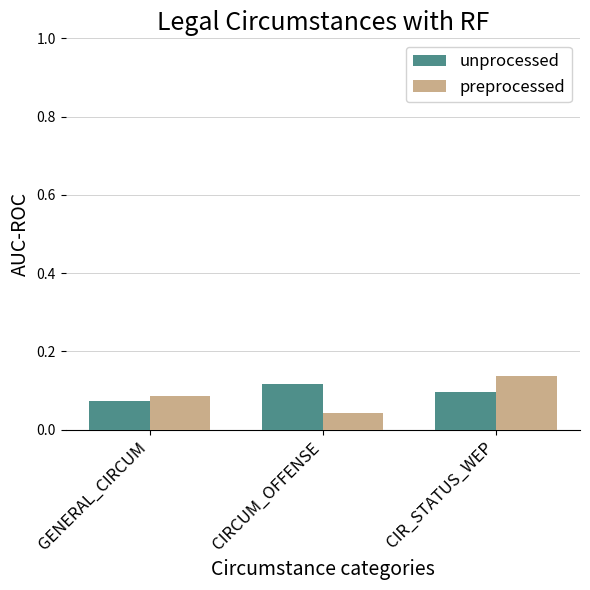

How many categories are shown in the chart?

3